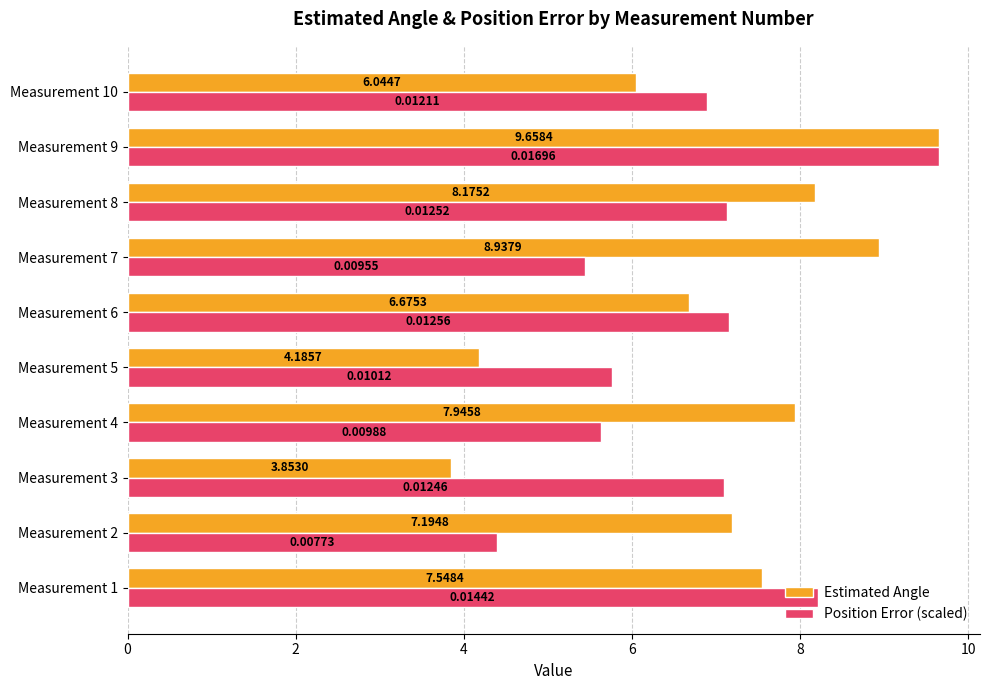

Which category has the highest value in the Position Error (scaled) series?

Measurement 9